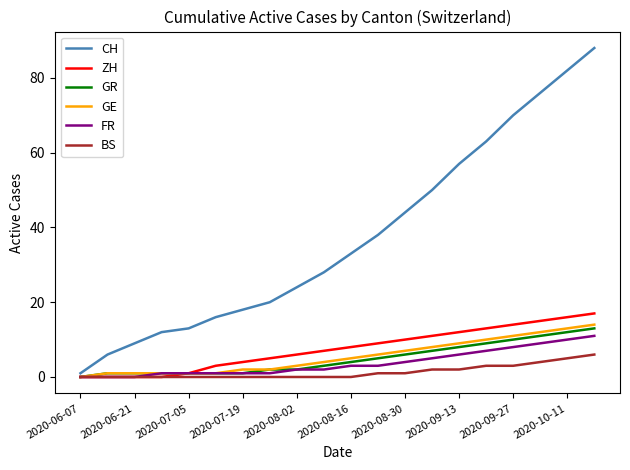

Which series has the largest total across all categories?

CH